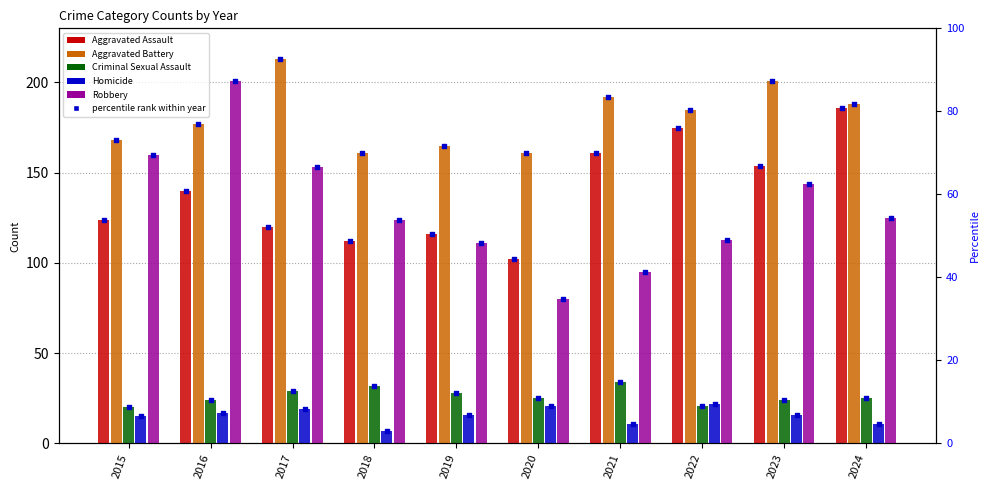

Which series has the largest total across all categories?

Aggravated Battery